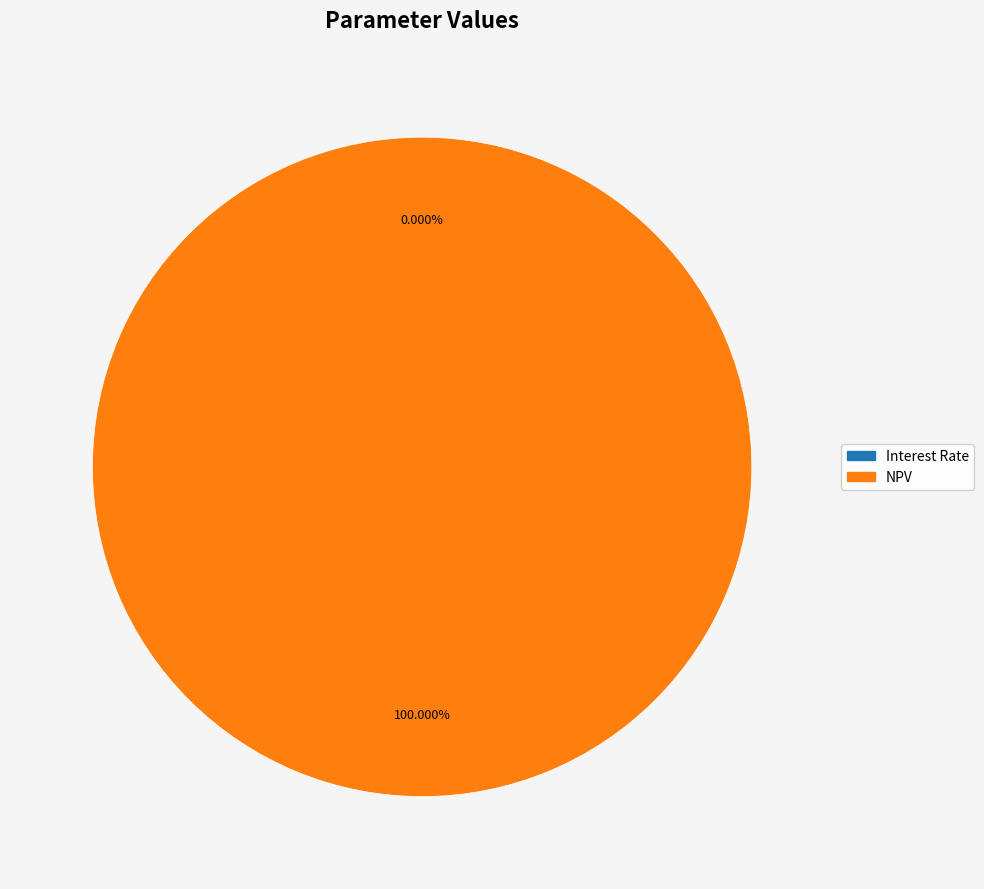

What is the largest slice in the pie chart?

NPV